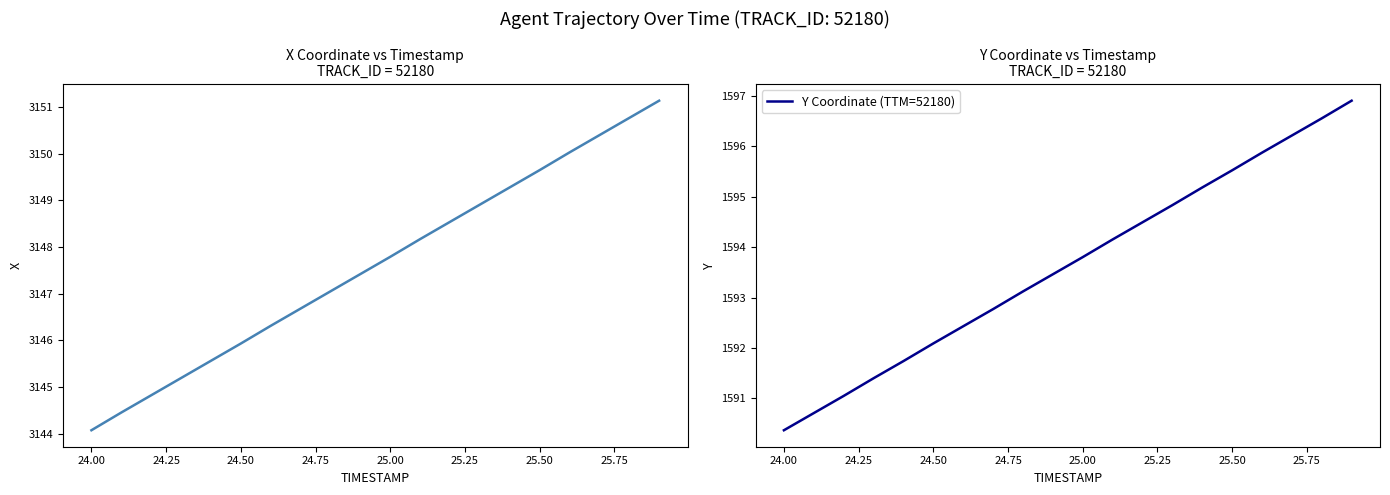

Which category has the lowest value in the Y Coordinate (TTM=52180) series?

24.00